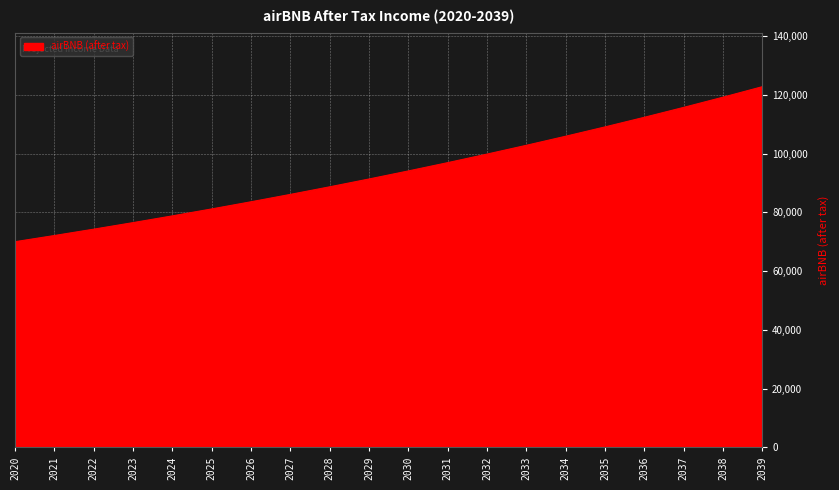

Where does the data first go above 94074?

2030